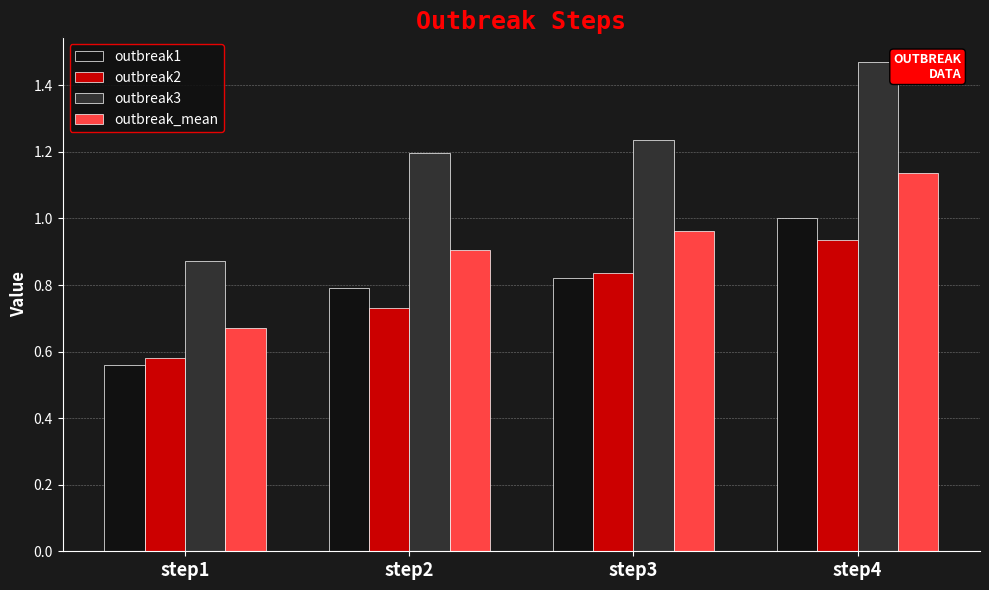

Rank the series at step1 from lowest to highest value.

outbreak1, outbreak2, outbreak_mean, outbreak3